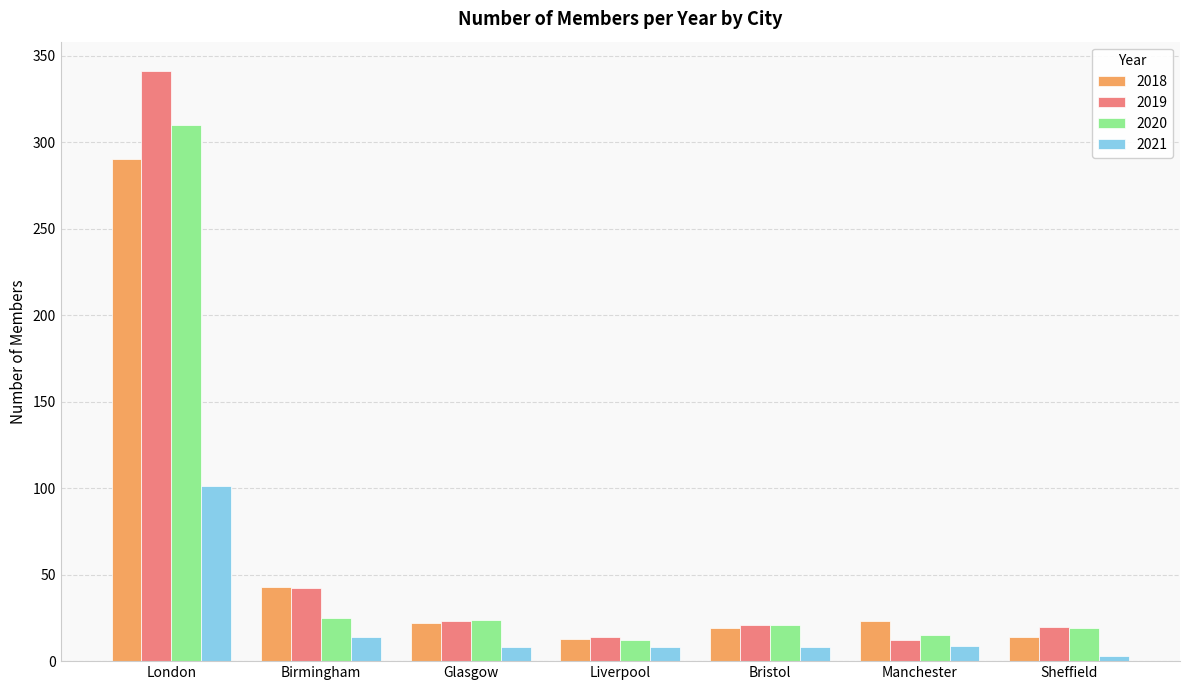

At which category does the chart reach its minimum across all series?

Sheffield